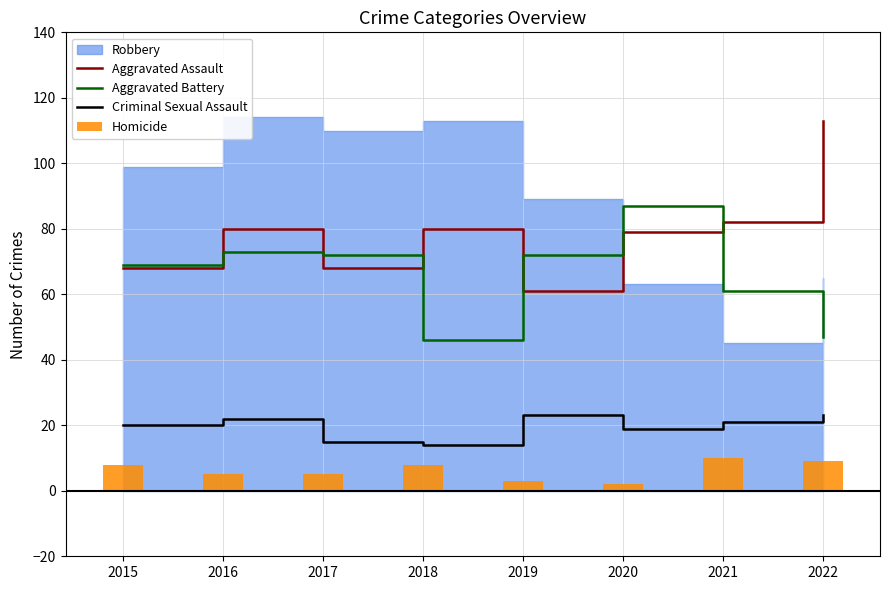

What is the lowest value of the Criminal Sexual Assault series?

14